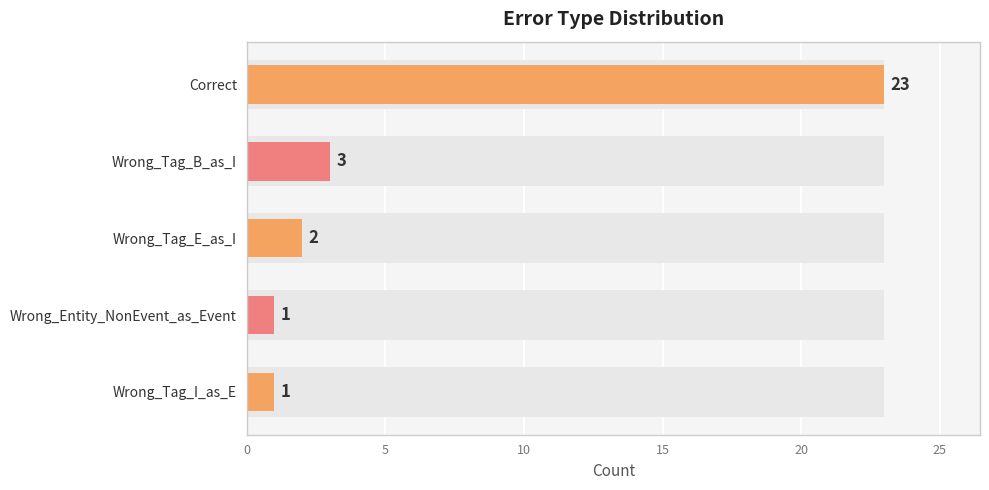

What is the difference between the second highest and minimum values?

2